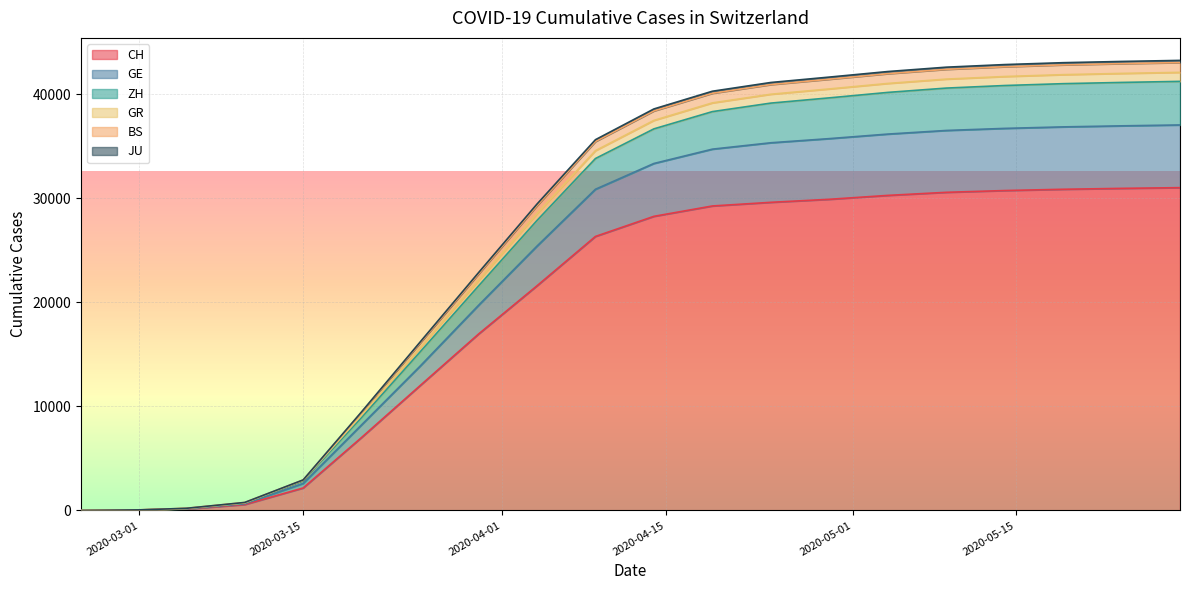

What is the average value of the CH series?

19416